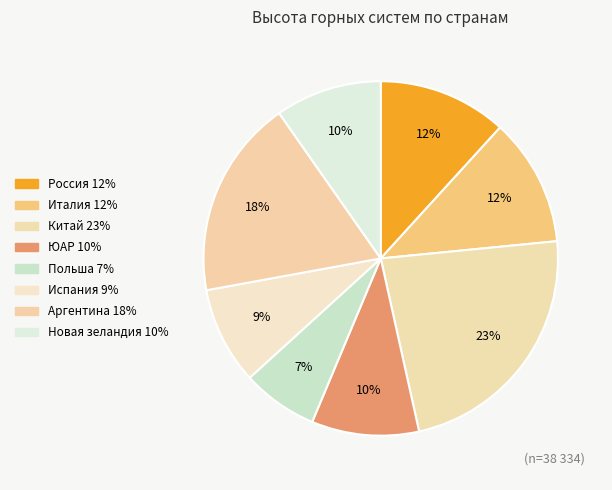

What is the largest slice in the pie chart?

Китай